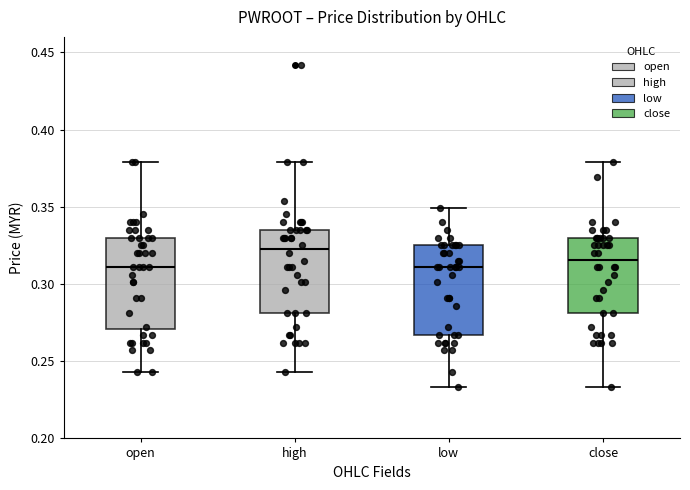

Reading left to right, transcribe this box plot: for each box, give where its median line is, the range the box spans, and where its two whiskers end, as read against the y-axis. The values are not printed on the chart, so give them approximately, as read against the axis.

open: median 0.310, box 0.270 to 0.330, whiskers 0.245 to 0.380
high: median 0.325, box 0.280 to 0.335, whiskers 0.245 to 0.380
low: median 0.310, box 0.265 to 0.325, whiskers 0.235 to 0.350
close: median 0.315, box 0.280 to 0.330, whiskers 0.235 to 0.380